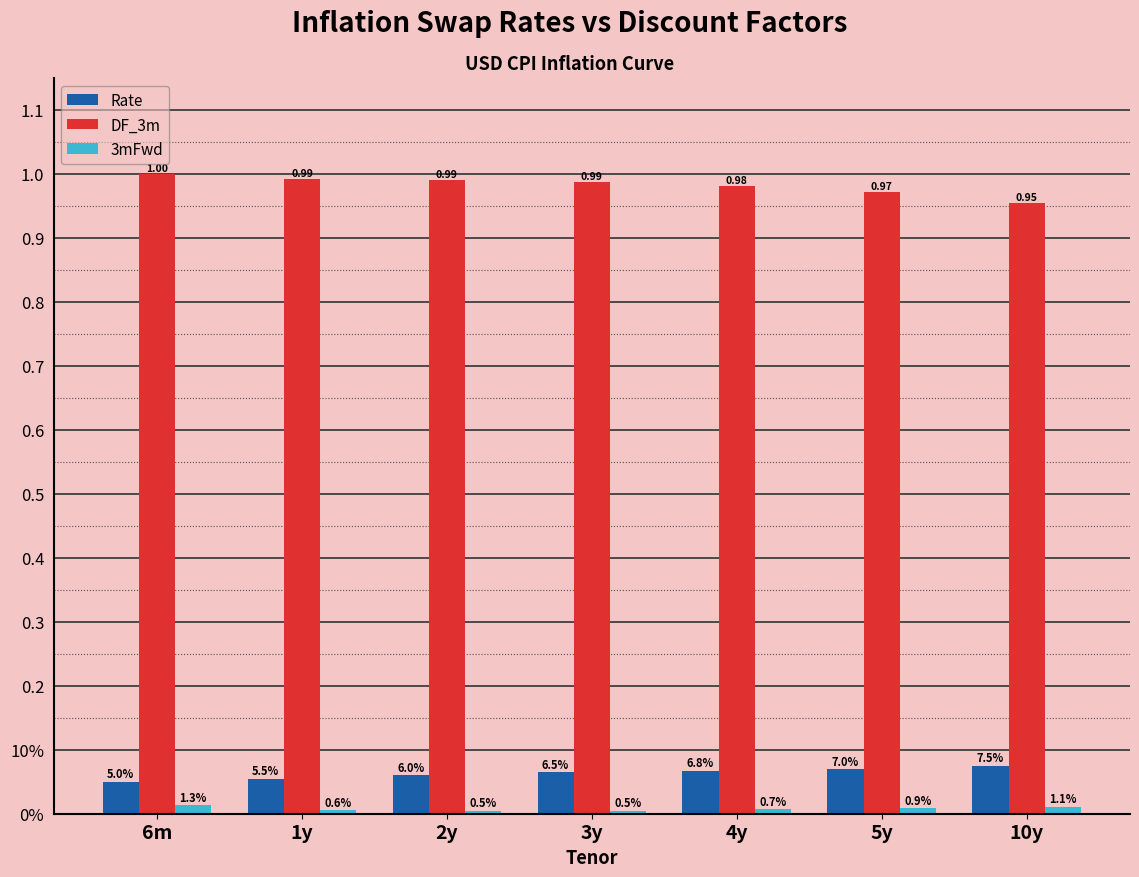

What is the sum of the Rate values at 5y and 3y?

0.1